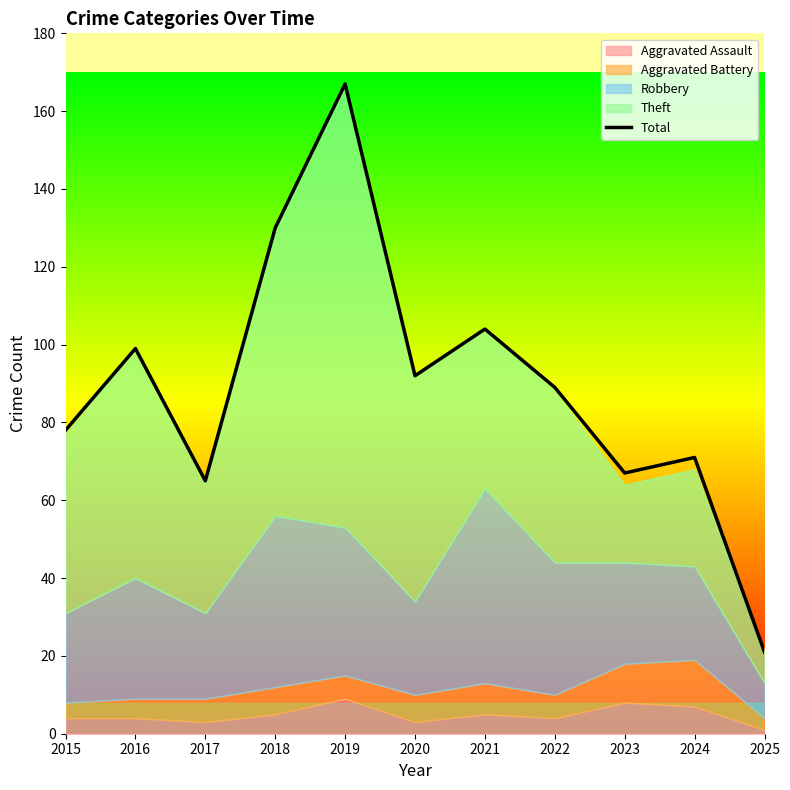

Between 2022 and 2017, which is larger?

2022